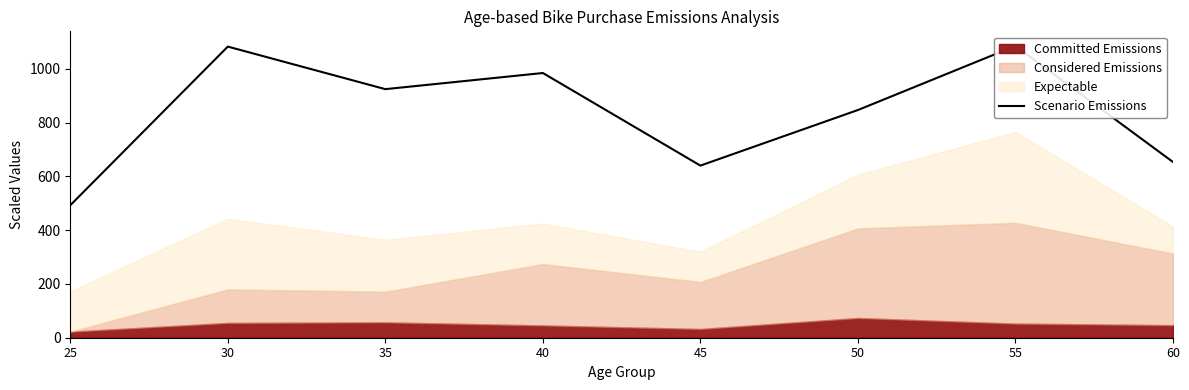

What is the greatest value displayed?

1085.0